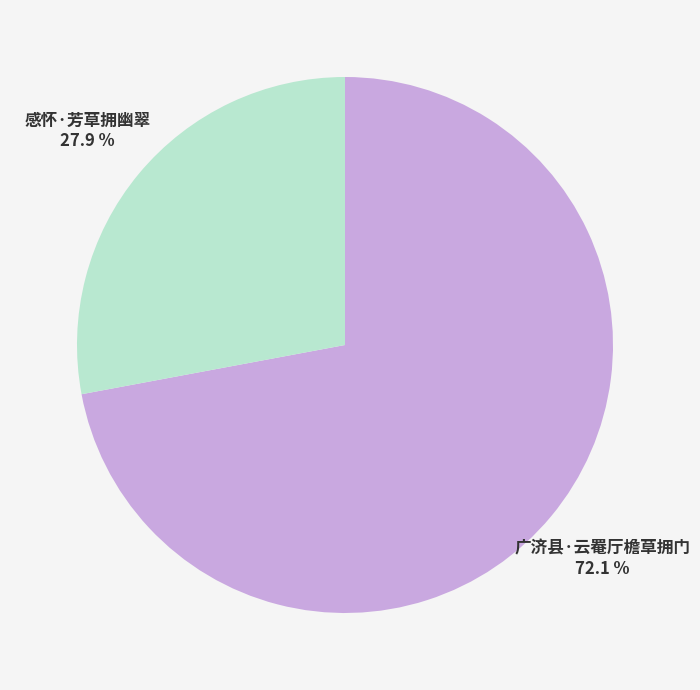

Does 广济县·云罨厅檐草拥门 represent more than half of the total?

Yes